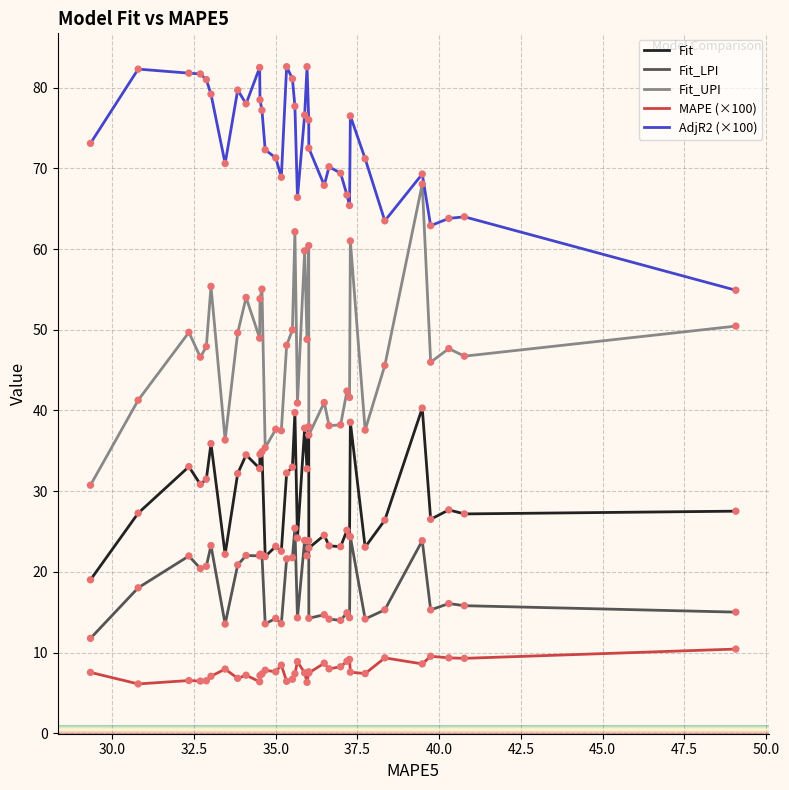

Which series has the largest total across all categories?

AdjR2 (×100)